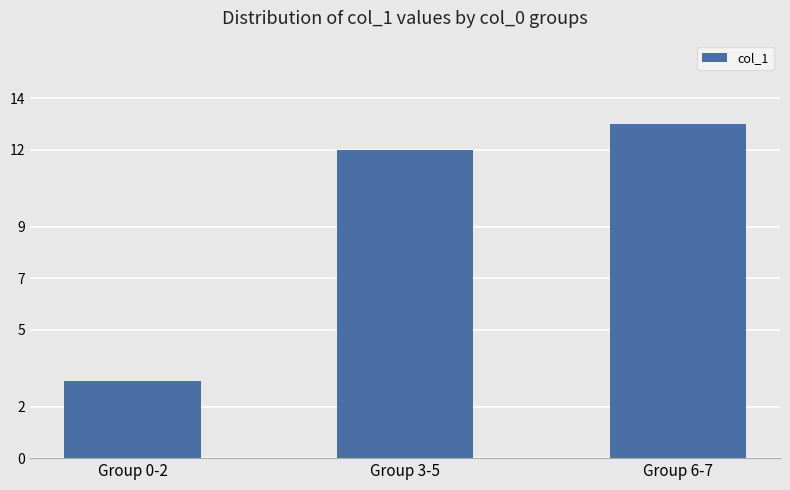

List the labels in order of value, smallest first.

Group 0-2, Group 3-5, Group 6-7